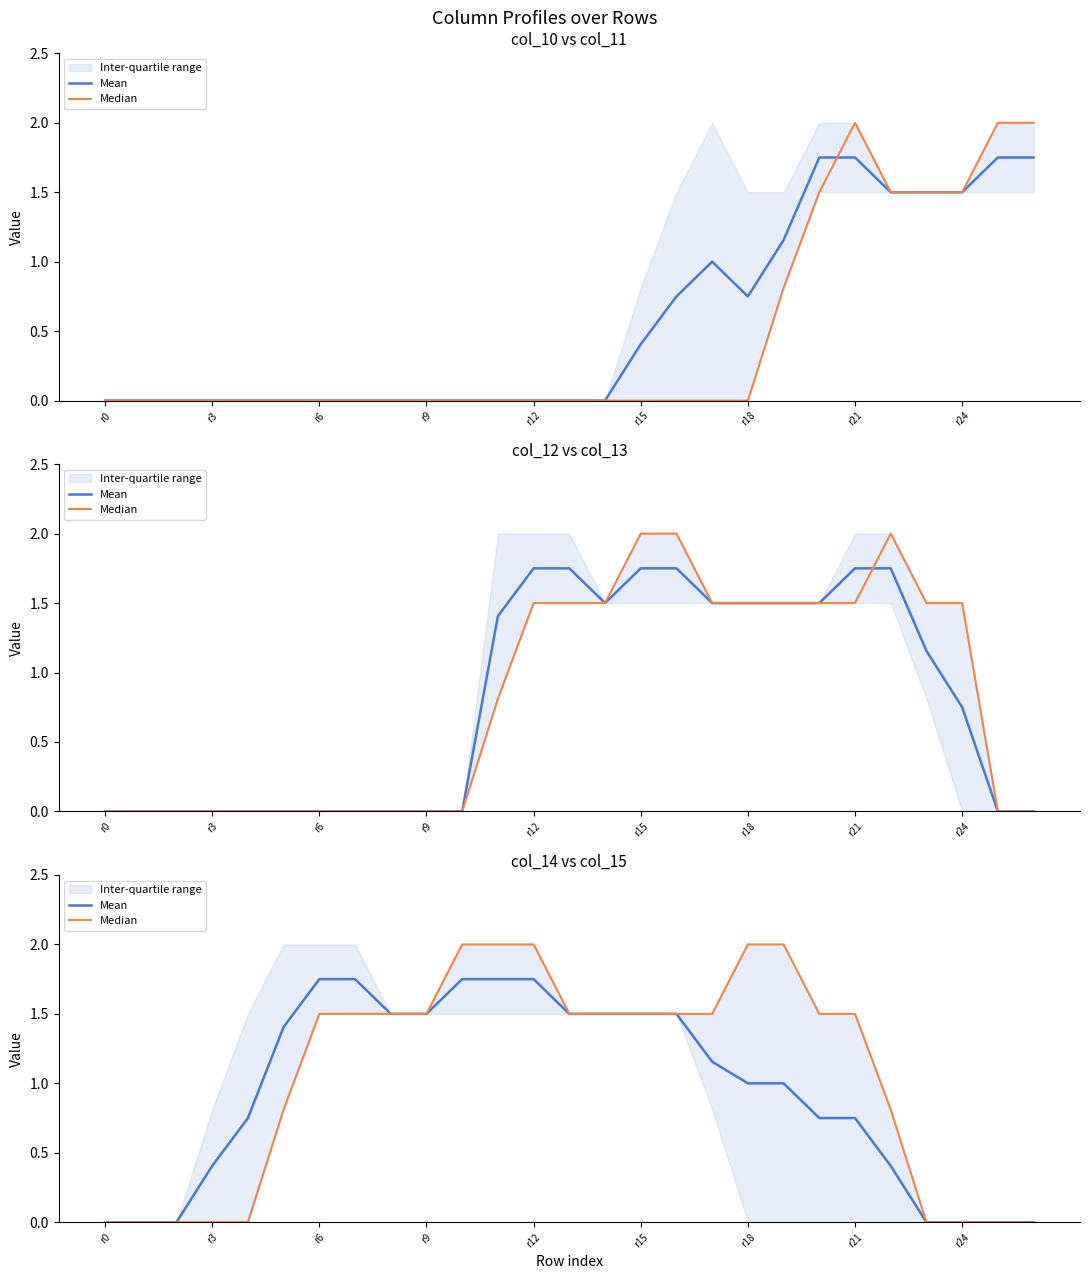

True or false: Mean and Median intersect in this chart.

False